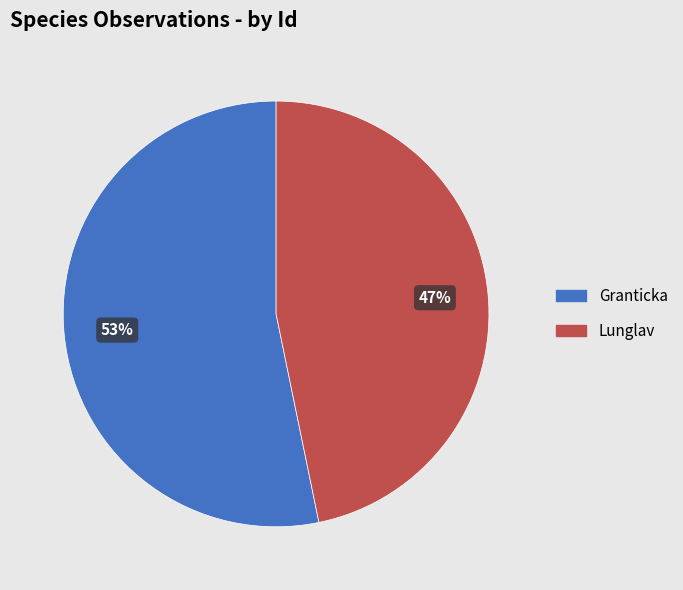

To the nearest percent, what portion does Granticka represent?

53%